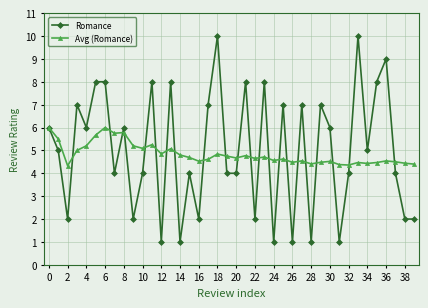

How many data points does each series have?

40